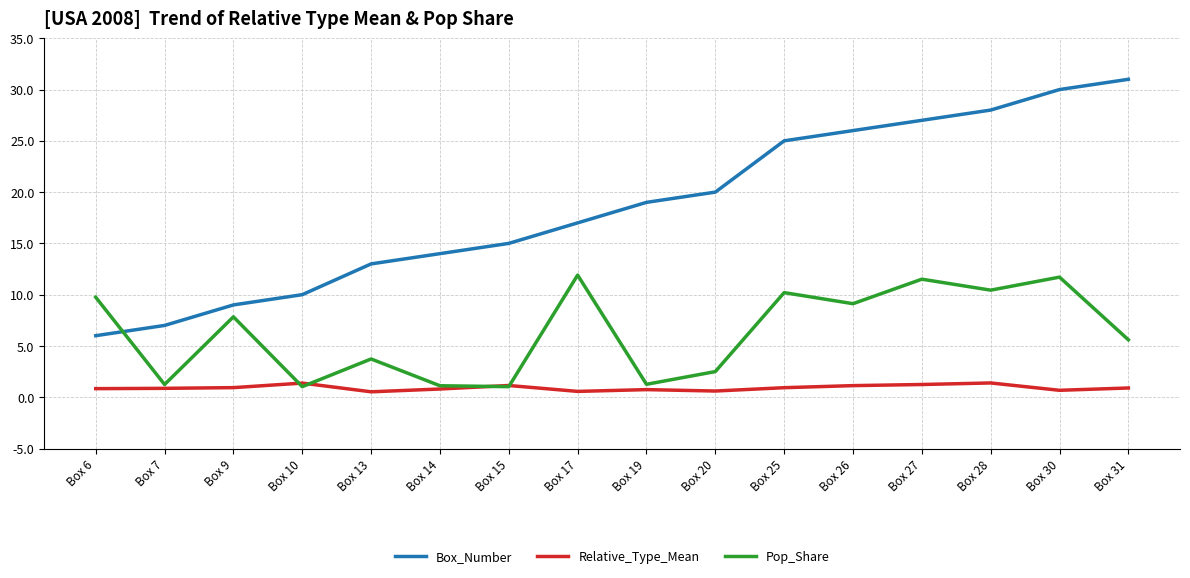

What is the sum of all Pop_Share values?

100.0